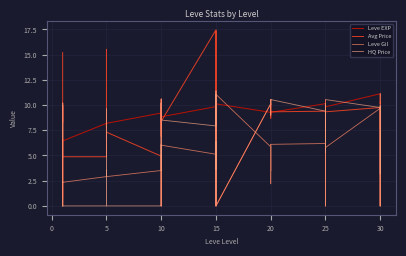

Is it true that Leve Gil equals 5.1 at 15?

True